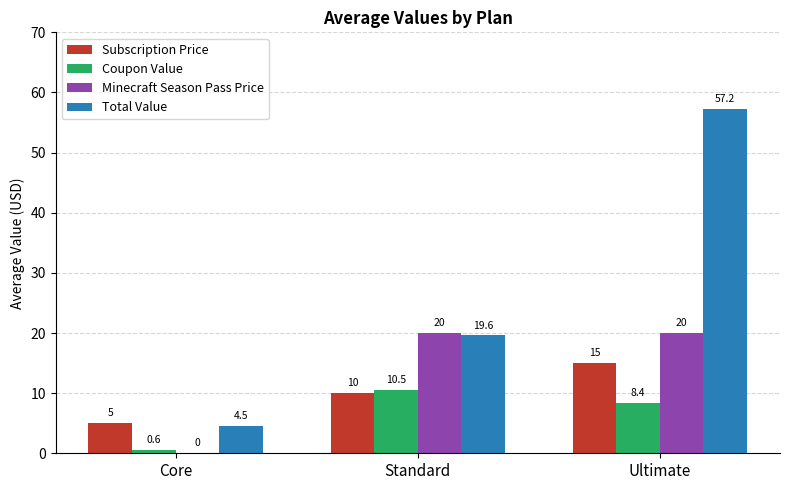

What is the spread (max minus min) of values at Standard?

10.0